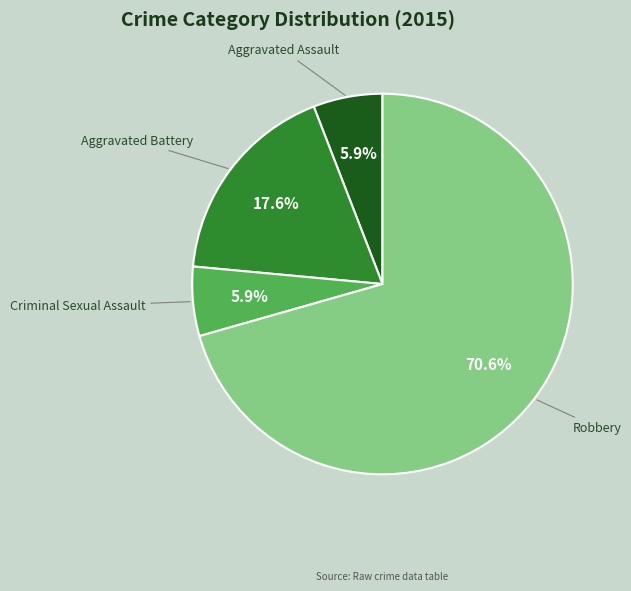

Count the number of slices in the pie.

4